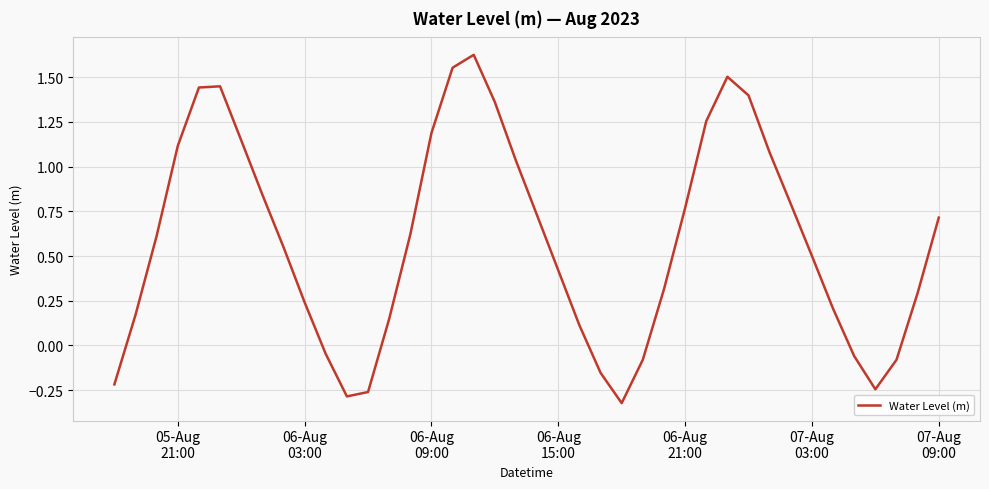

What is the difference between the maximum and minimum values?

1.9